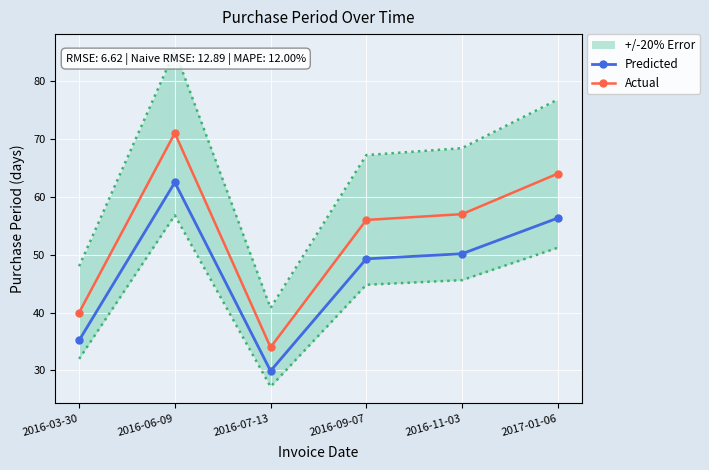

How many data points does each series have?

6